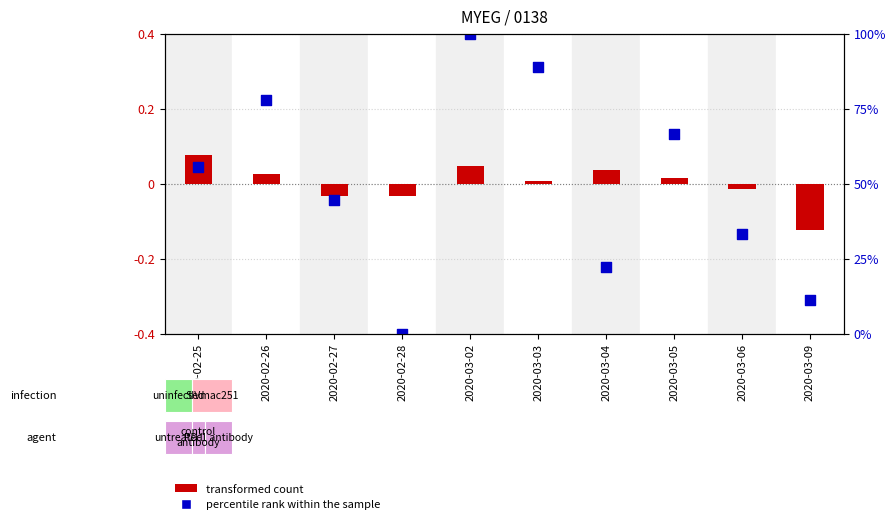

Which series contains the highest Y value?

percentile rank within the sample